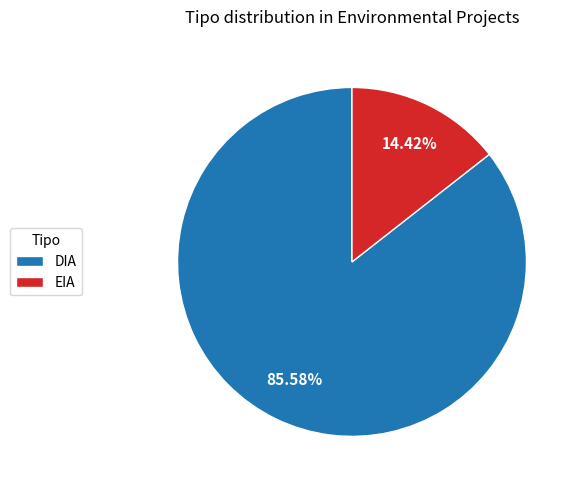

To the nearest percent, what is the difference between the largest and smallest slice percentages?

71%